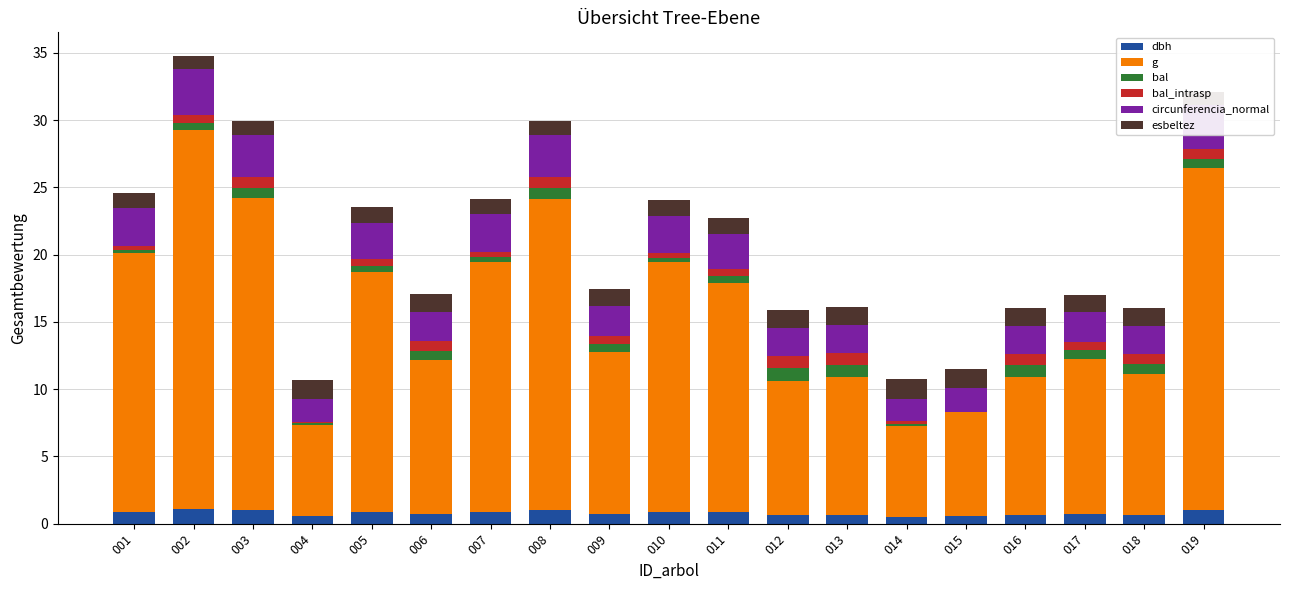

True or false: dbh has a value of 1.0 at 019.

True